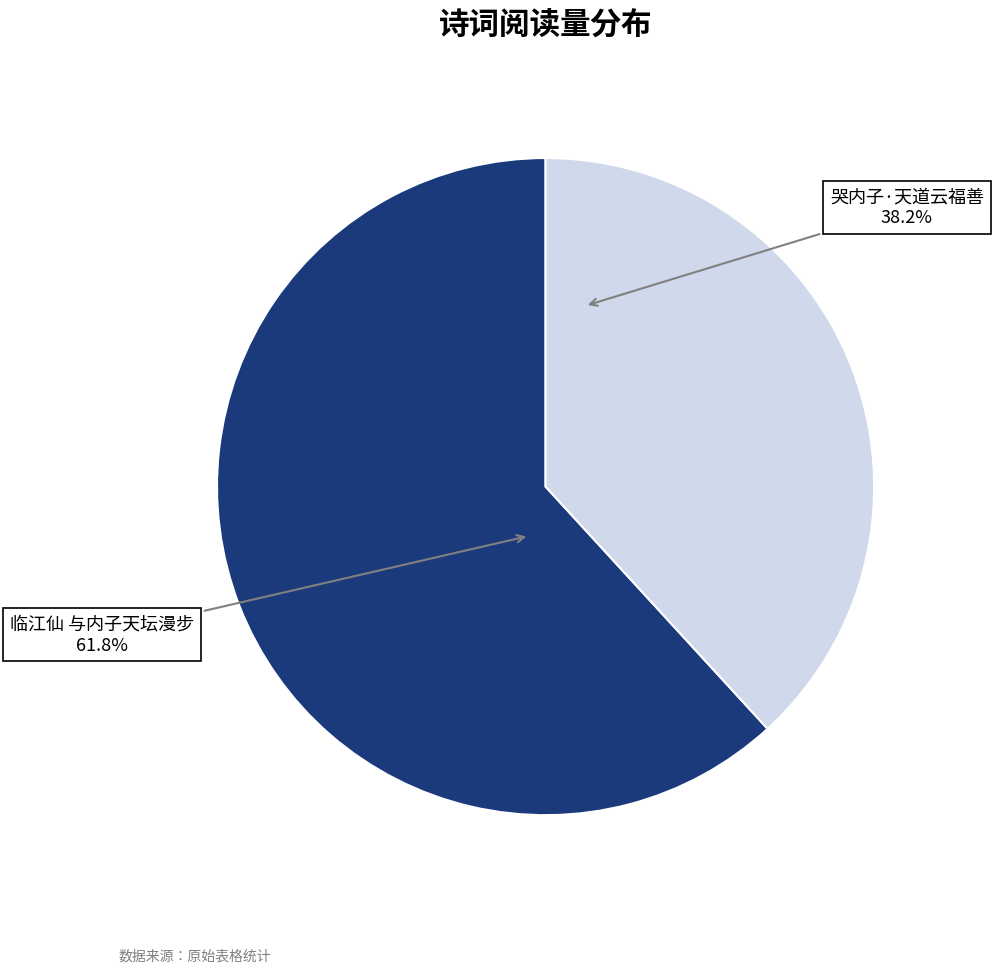

How many slices are in this pie chart?

2